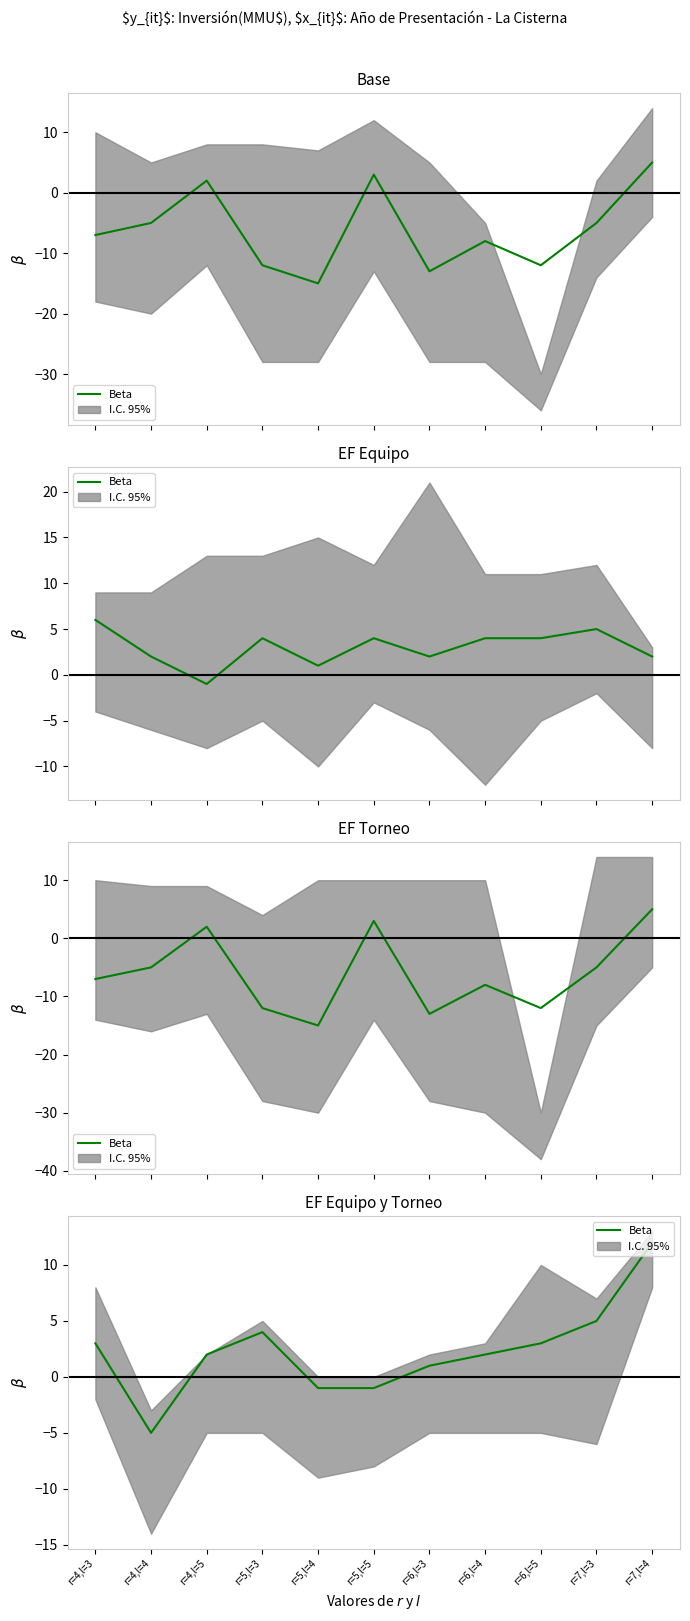

The value at r=4,l=4 is -7. True or false?

False